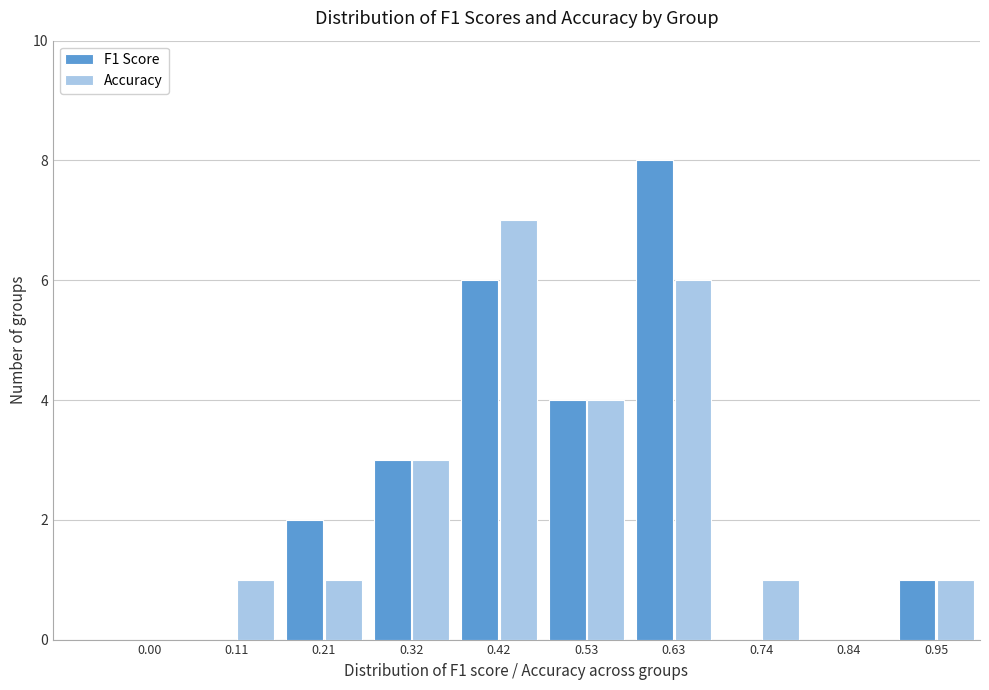

Reading right to left, what are all the values shown in this chart?

F1 Score: 0.95=1	0.84=0	0.74=0	0.63=8	0.53=4	0.42=6	0.32=3	0.21=2	0.11=0	0.00=0
Accuracy: 0.95=1	0.84=0	0.74=1	0.63=6	0.53=4	0.42=7	0.32=3	0.21=1	0.11=1	0.00=0